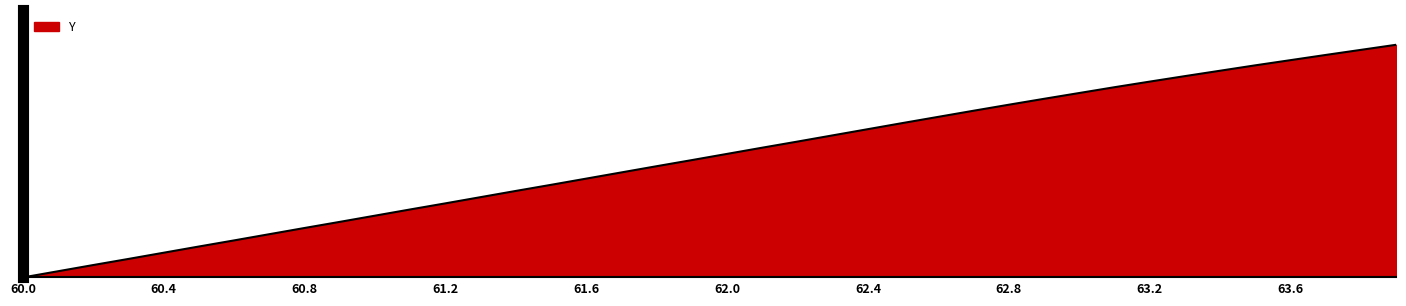

What is the sum of all values?

469.4